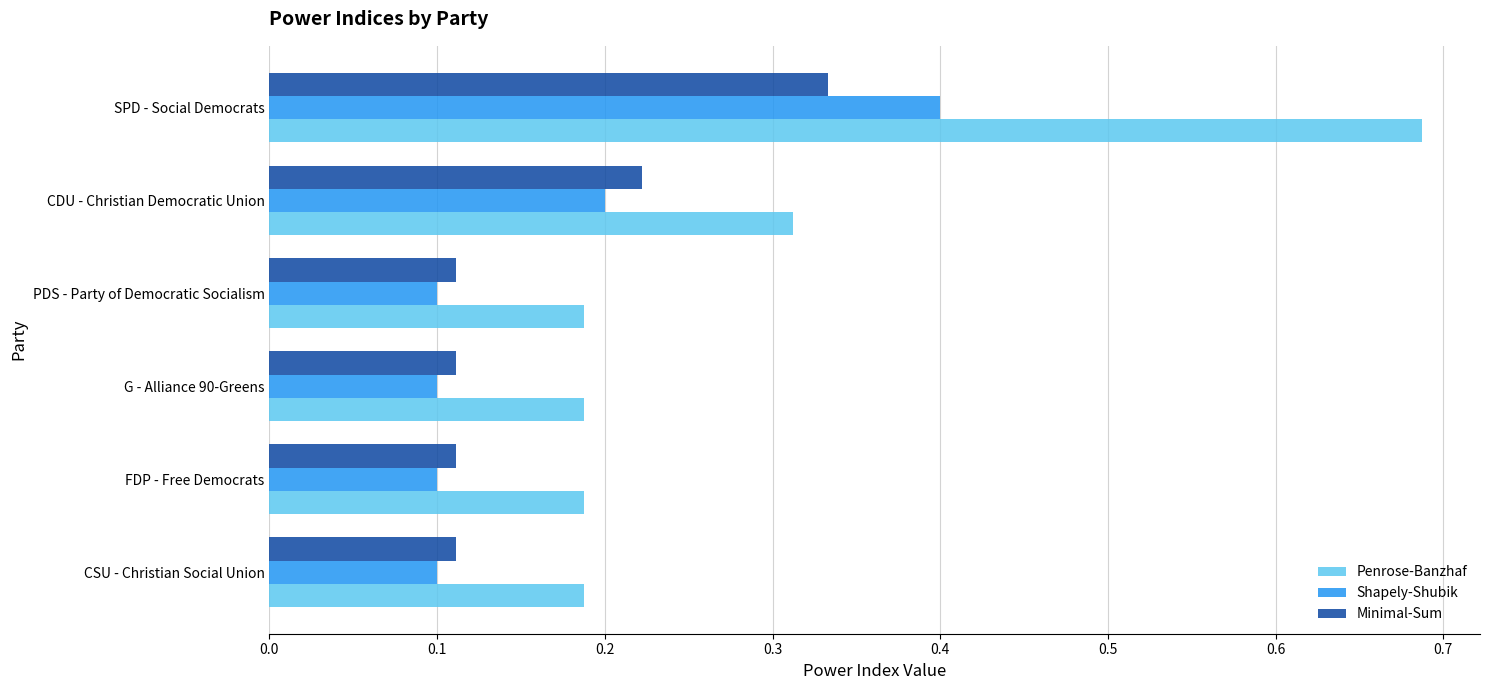

How many Minimal-Sum values are between 0 and 1?

6